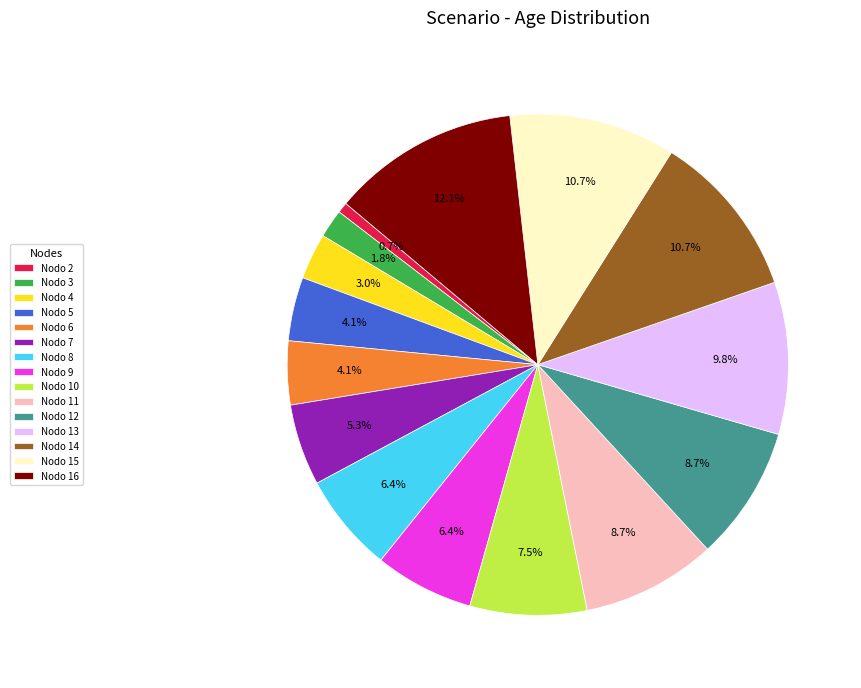

Does Nodo 6 account for over 50% of the chart?

No